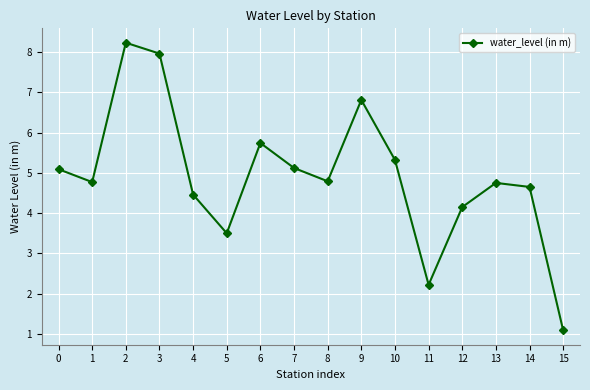

Which category has the highest value across all series?

2